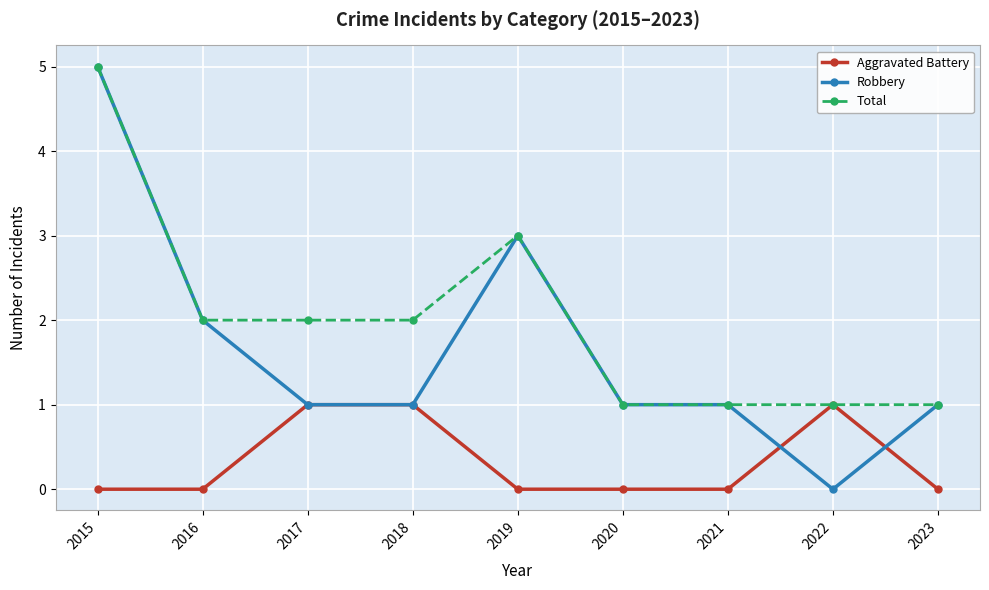

At which category is the sum across all series the highest?

2015